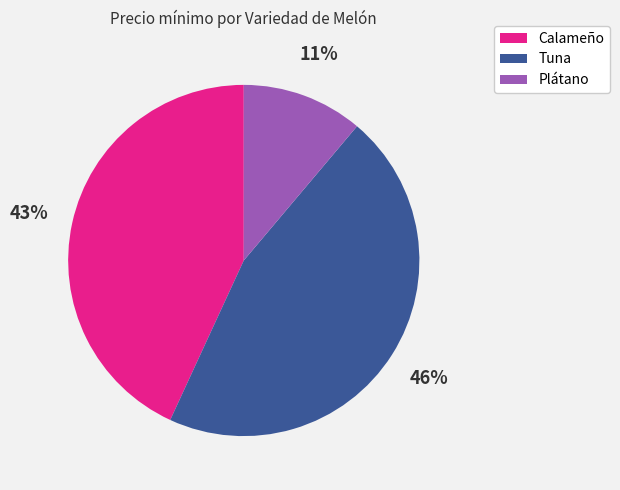

To the nearest percent, what is the difference between the largest and smallest slice percentages?

35%